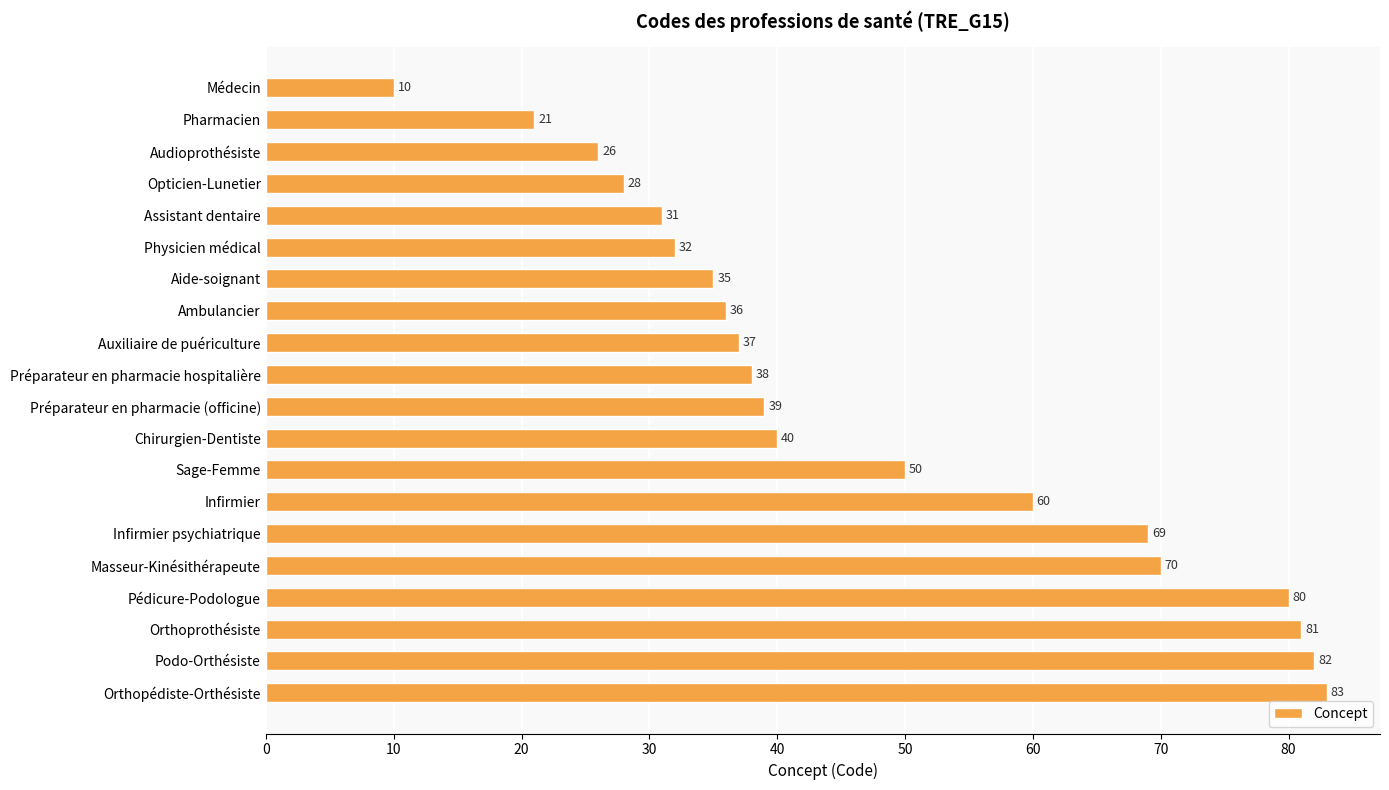

What is the greatest value displayed?

83